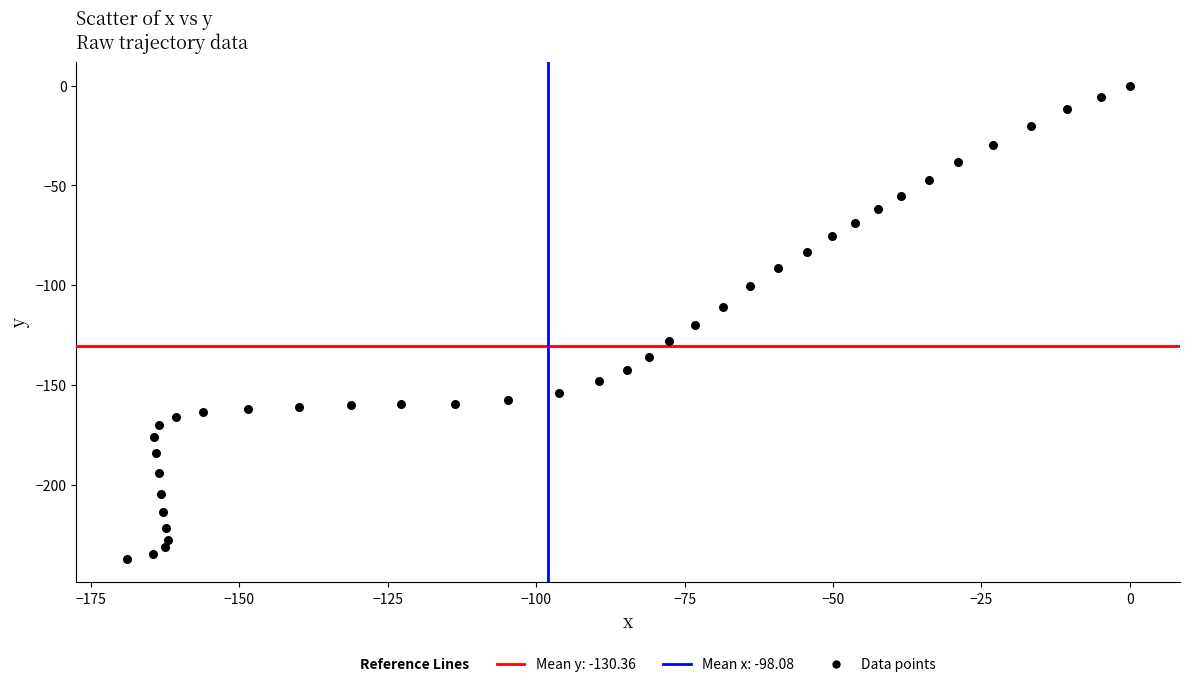

What is the range of Y values (max minus min)?

237.2